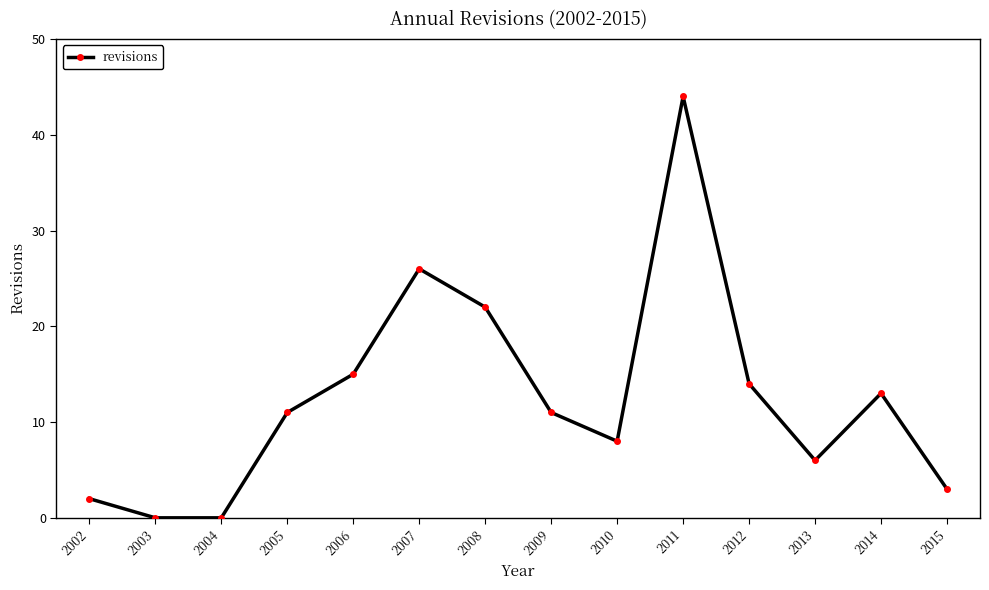

What is the difference between the second highest and minimum values?

26